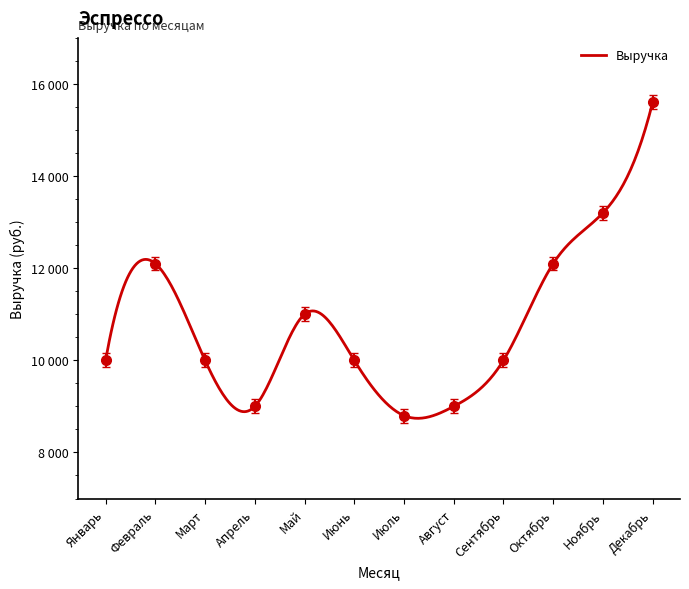

Which category has the highest value across all series?

Декабрь